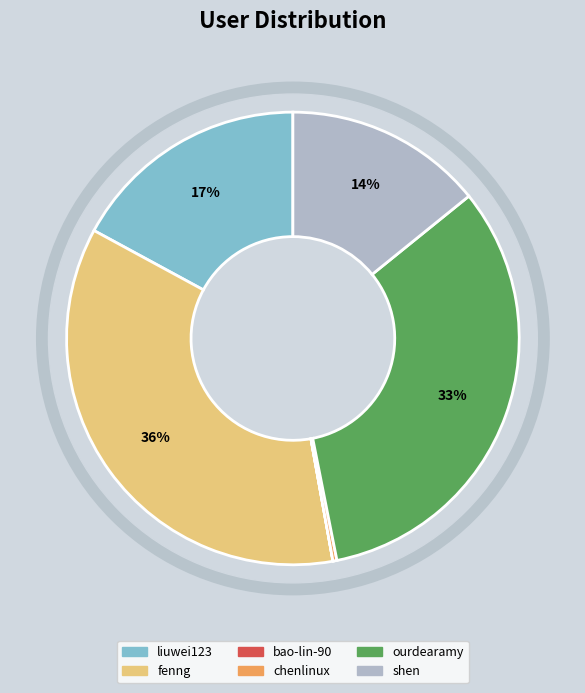

What is the total percentage of bao-lin-90 and fenng?

35.7%